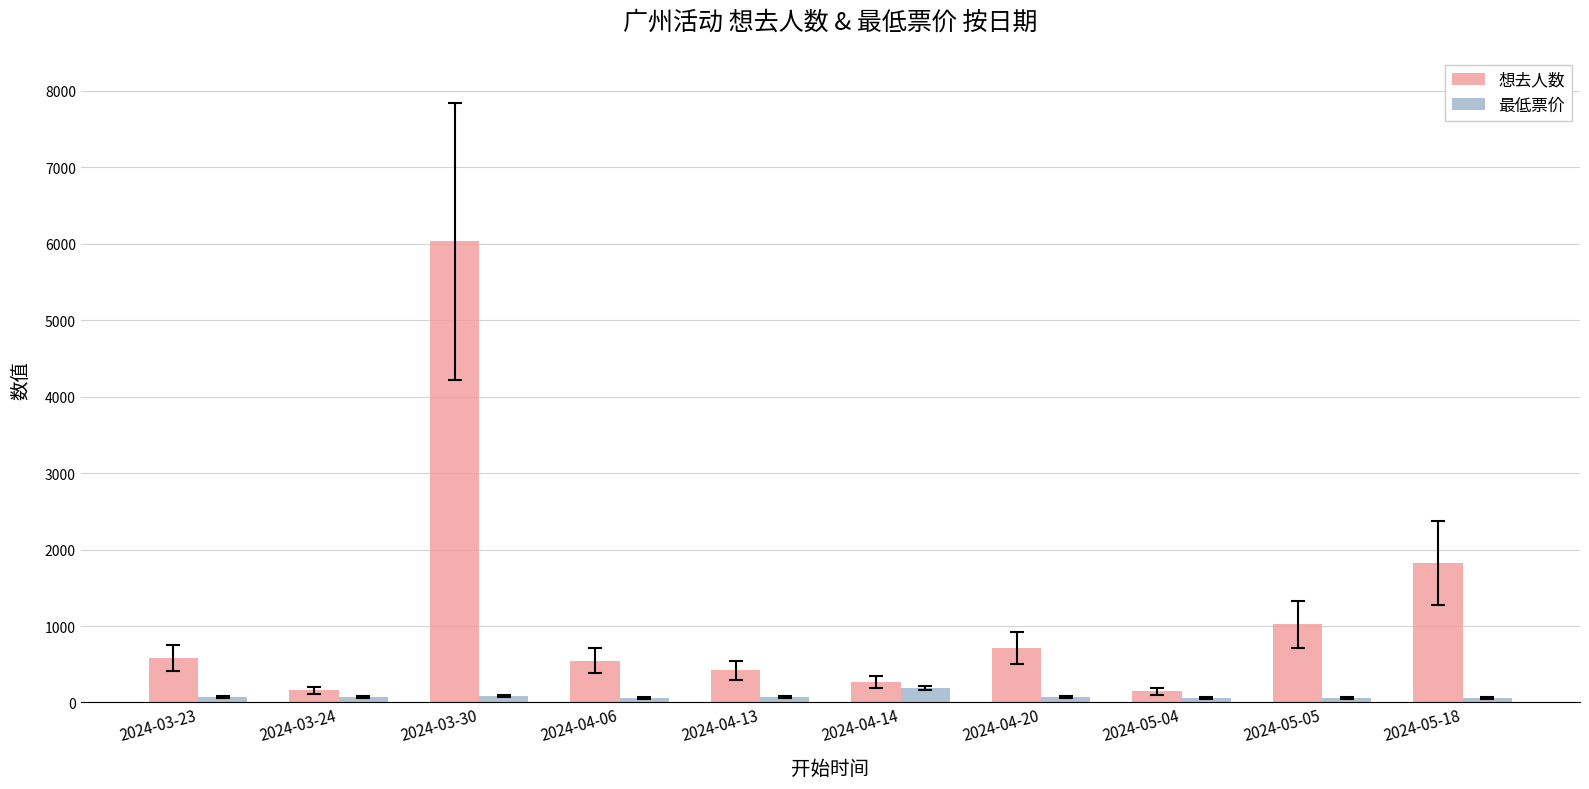

Which category has the highest value in the 想去人数 series?

2024-03-30